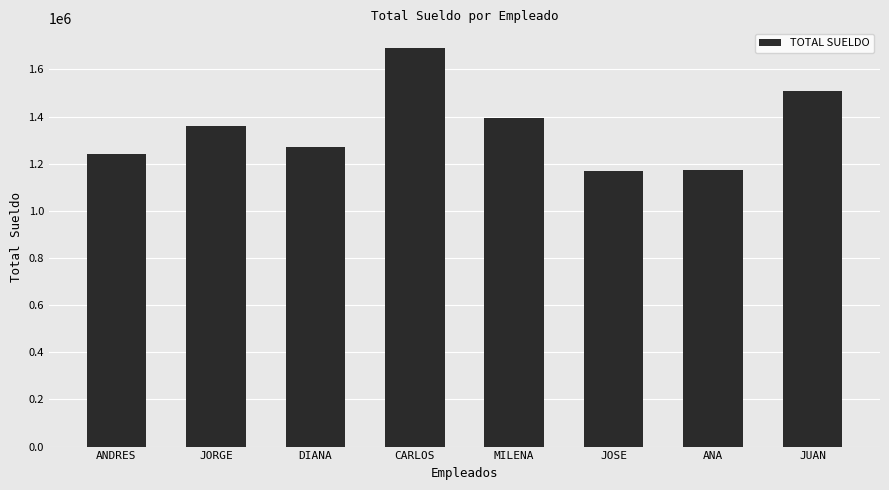

What is the difference between the values at MILENA and CARLOS?

294000